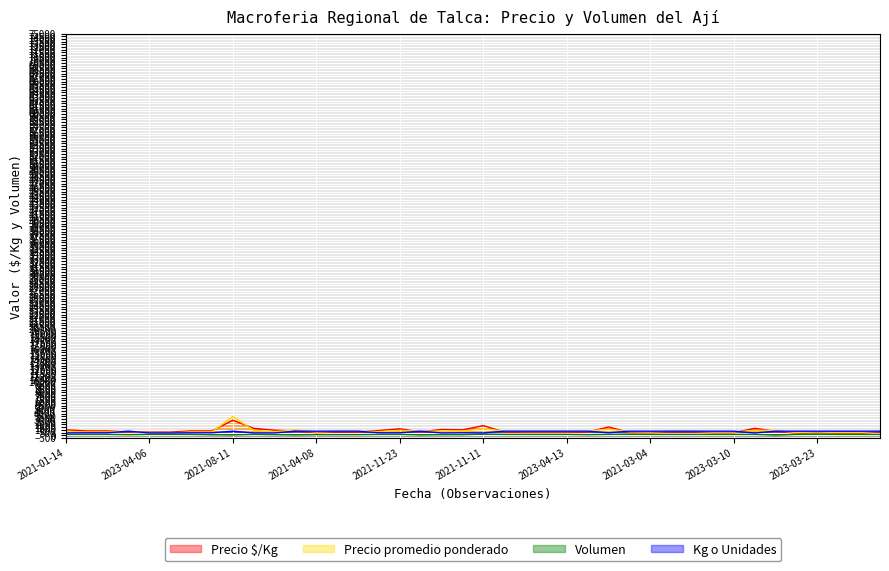

List the series in order of their peak value, highest first.

Precio promedio ponderado, Precio $/Kg, Kg o Unidades, Volumen